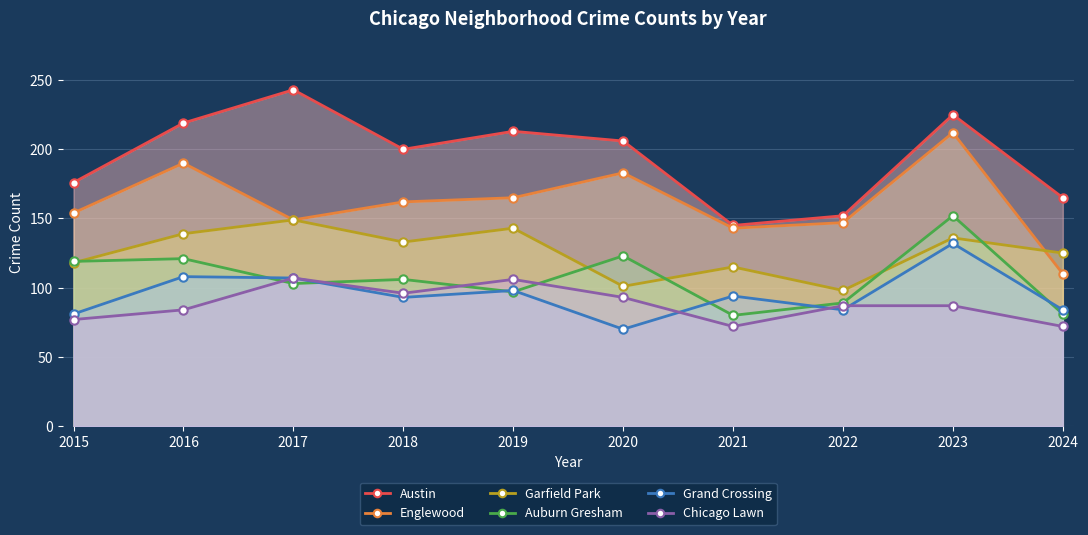

True or false: Auburn Gresham and Grand Crossing intersect in this chart.

True